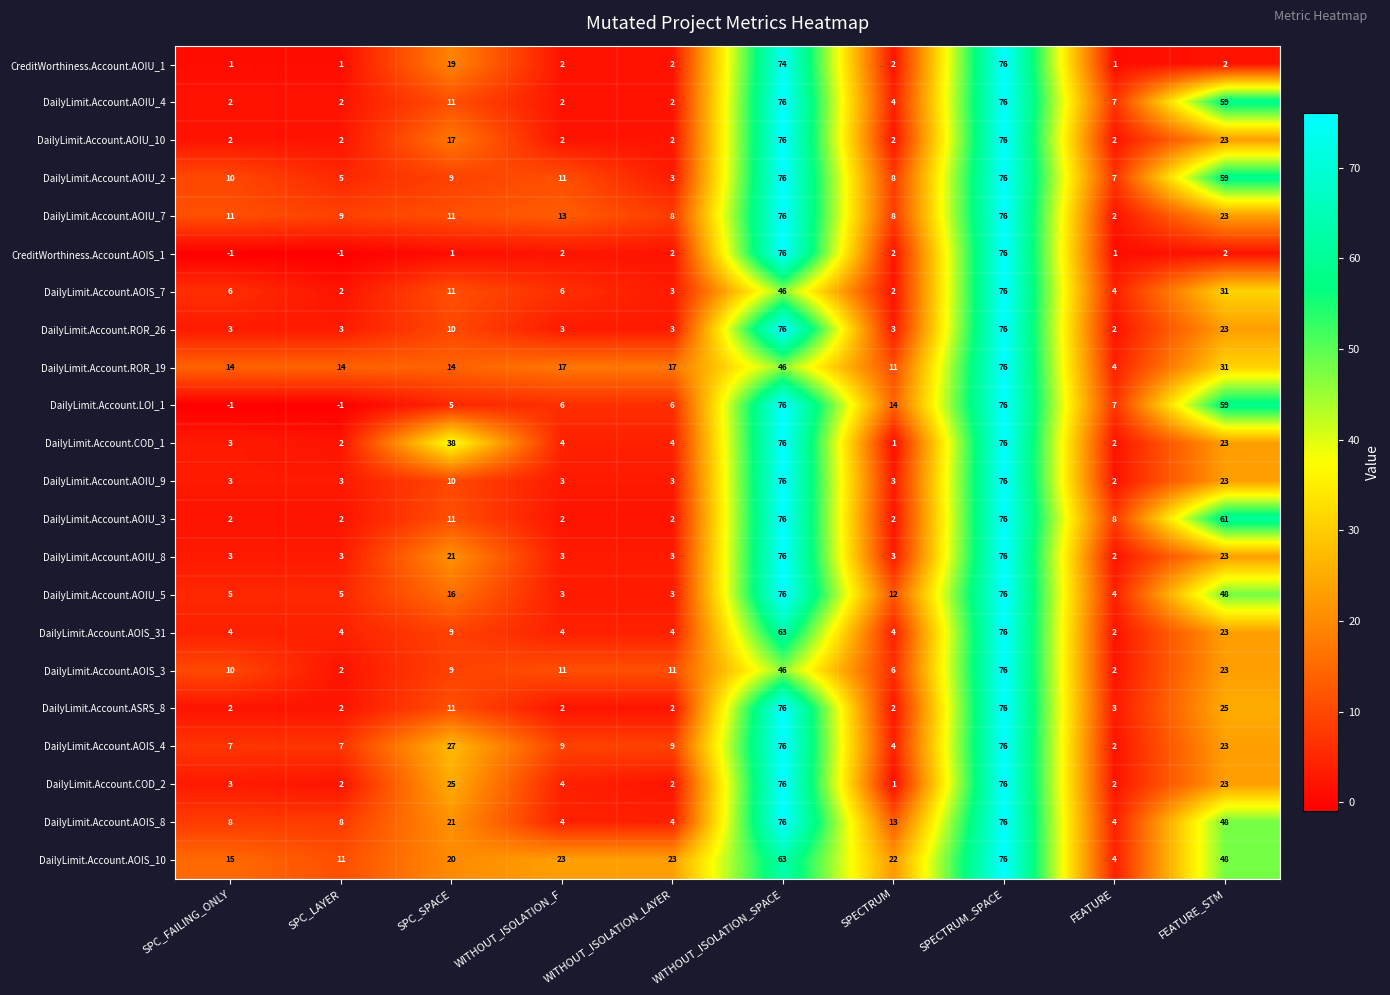

Count the number of data series in this chart.

22